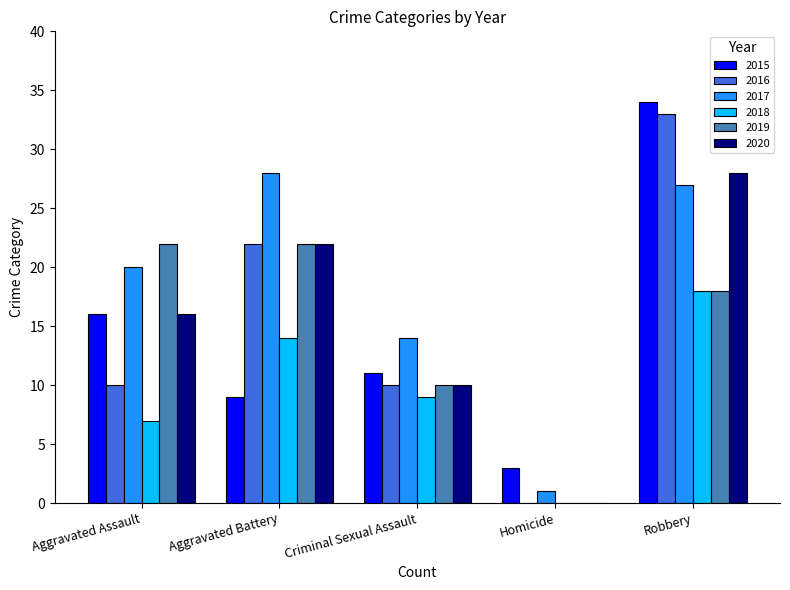

What is the sum of the 2018 values at Homicide and Aggravated Battery?

14